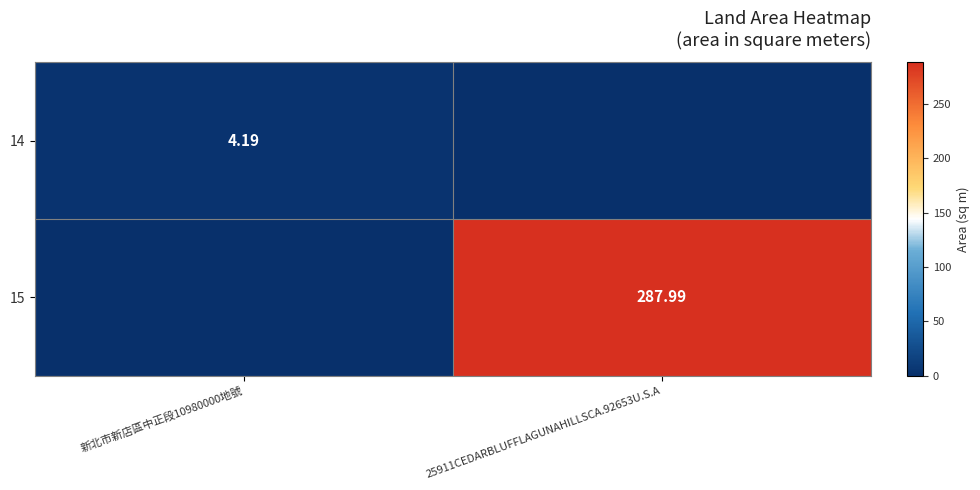

Is the value of 14 at 新北市新店區中正段10980000地號 greater than the value of 15 at 25911CEDARBLUFFLAGUNAHILLSCA.92653U.S.A?

No